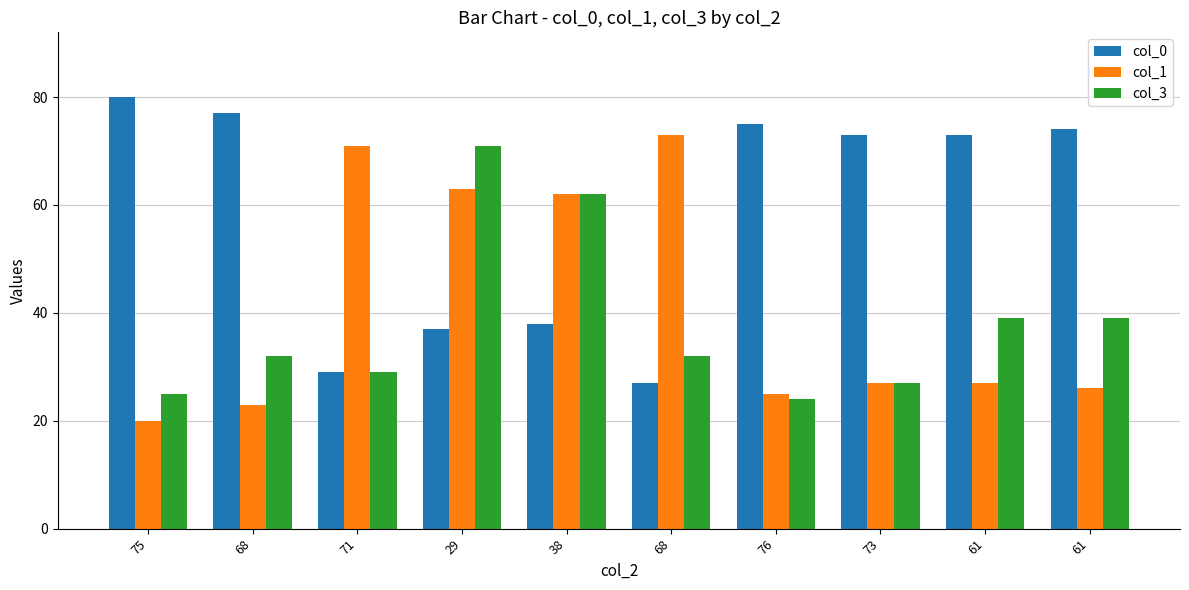

Between 76 and 73, which series saw the biggest shift?

col_3